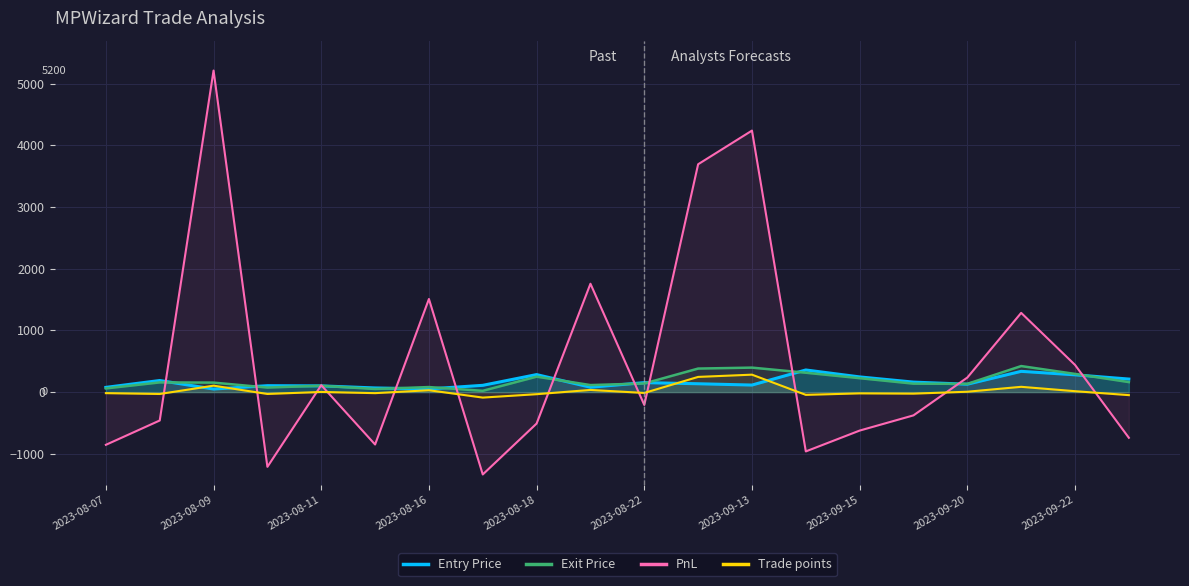

What is the difference between the second highest and minimum values in the Entry Price series?

286.8